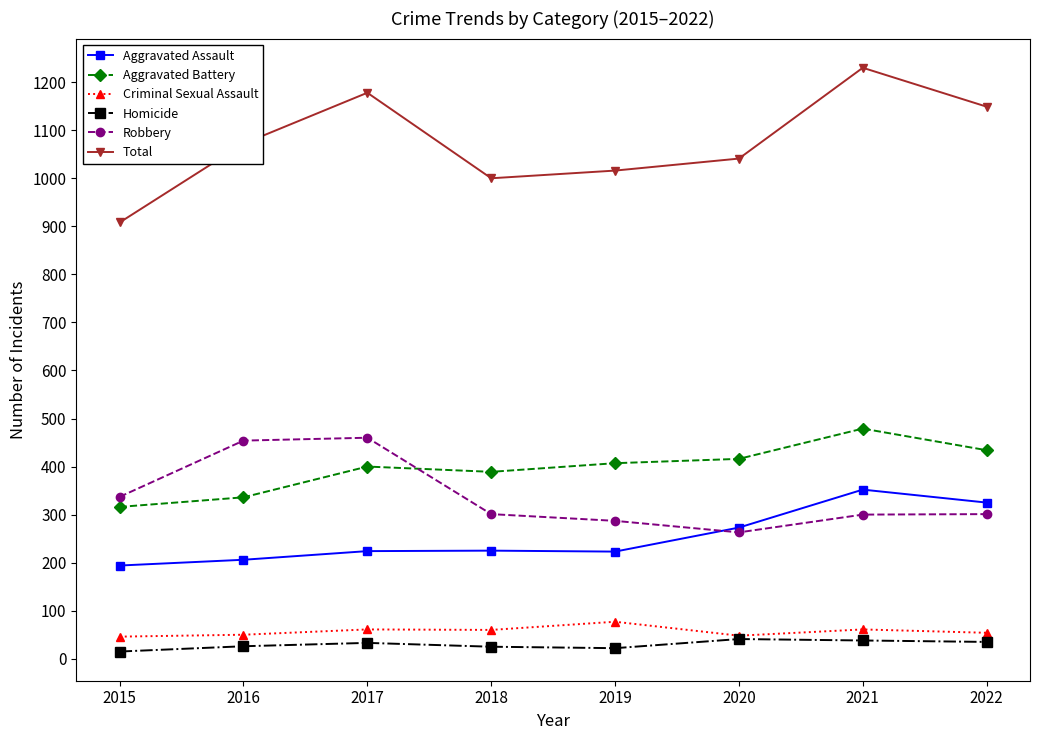

True or false: Homicide and Total intersect in this chart.

False